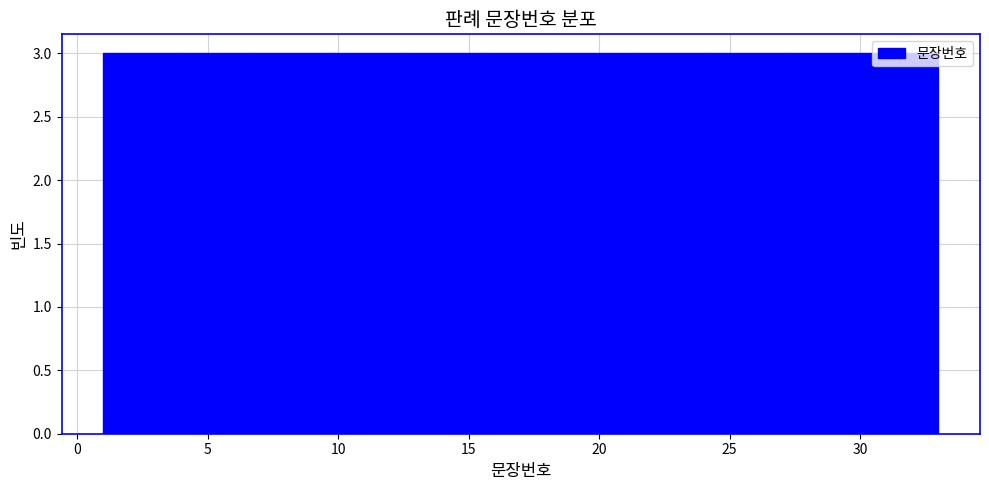

Reading left to right, list every bar in this chart as the range it spans on the x-axis followed by its height. Neither the bar edges nor the heights are printed on the chart, so give them approximately, as read against the axes.

1.0 to 4.0: 3
4.0 to 7.0: 3
7.0 to 9.5: 3
9.5 to 12.5: 3
12.5 to 15.5: 3
15.5 to 18.5: 3
18.5 to 21.5: 3
21.5 to 24.5: 3
24.5 to 27.0: 3
27.0 to 30.0: 3
30.0 to 33.0: 3